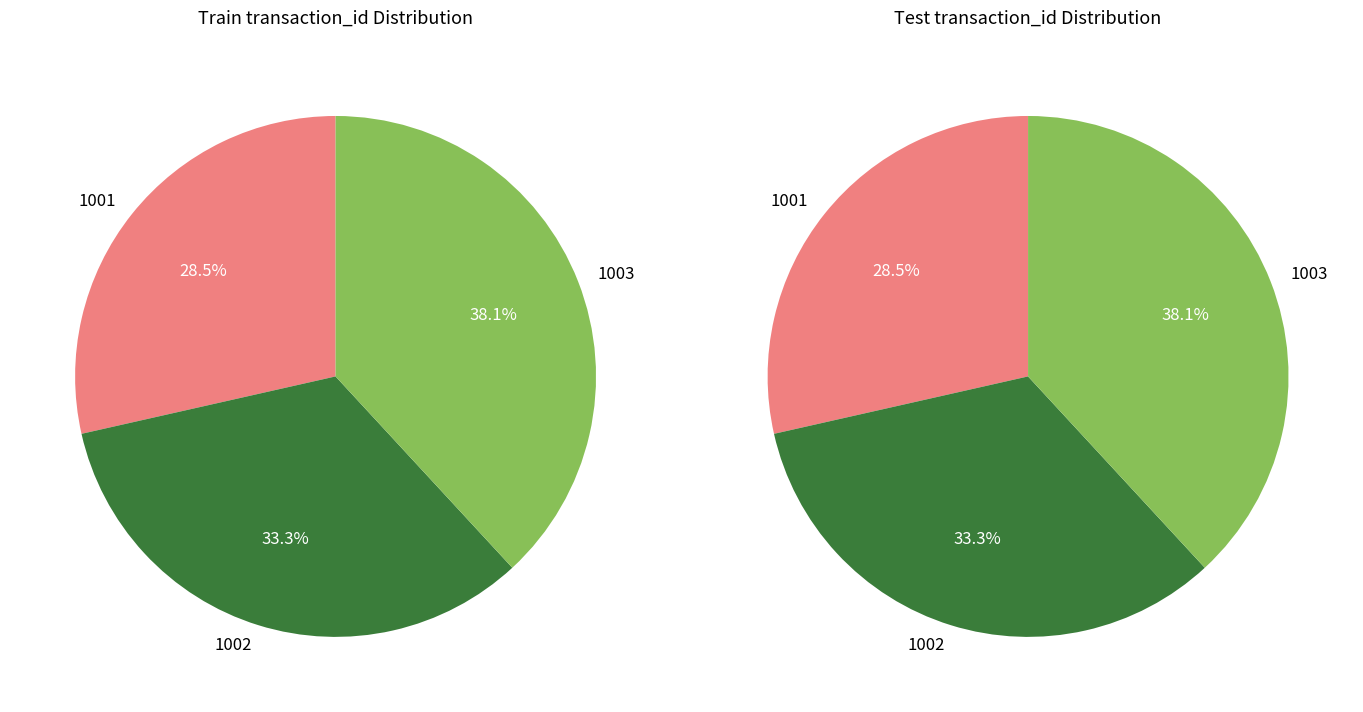

What percentage is the 1001 slice, to the nearest percent?

29%